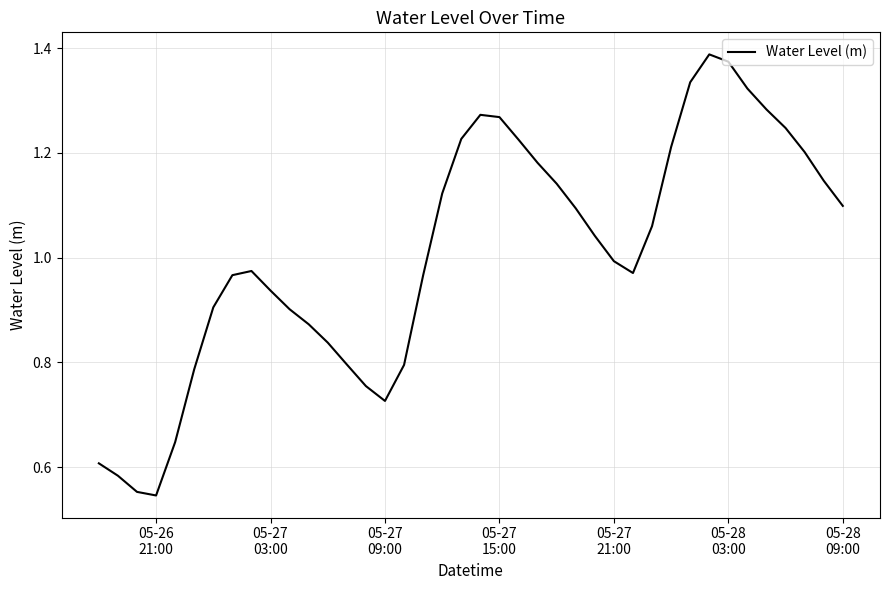

Reading right to left, extract all data points from this chart.

1.1	1.1	1.2	1.2	1.3	1.3	1.4	1.4	1.3	1.2	1.1	1.0	1.0	1.0	1.1	1.1	1.2	1.2	1.3	1.3	1.2	1.1	1.0	0.8	0.7	0.8	0.8	0.8	0.9	0.9	0.9	1.0	1.0	0.9	0.8	0.6	0.5	0.6	0.6	0.6